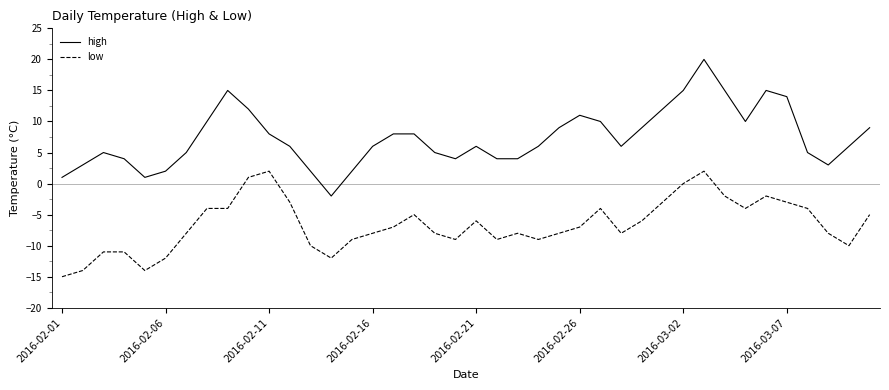

True or false: low and high intersect in this chart.

False